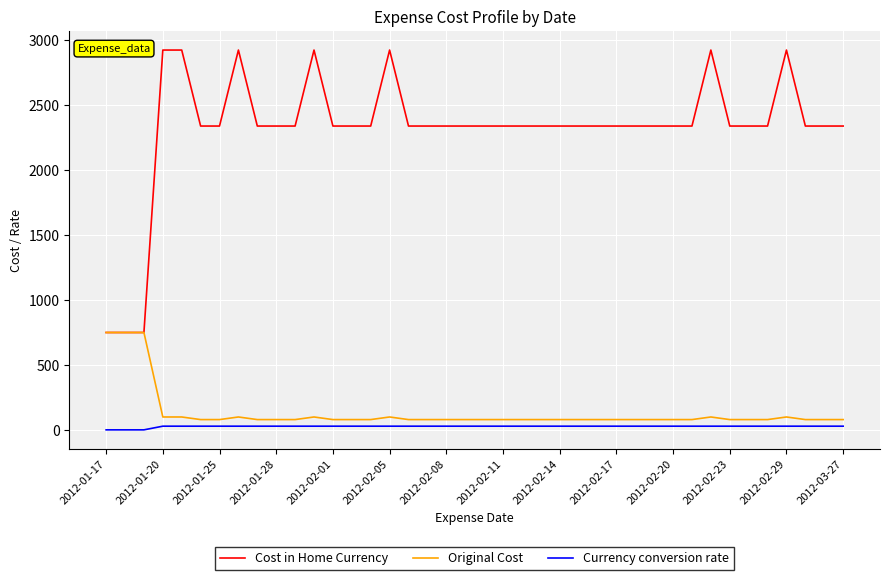

True or false: Cost in Home Currency and Currency conversion rate cross at least once.

False